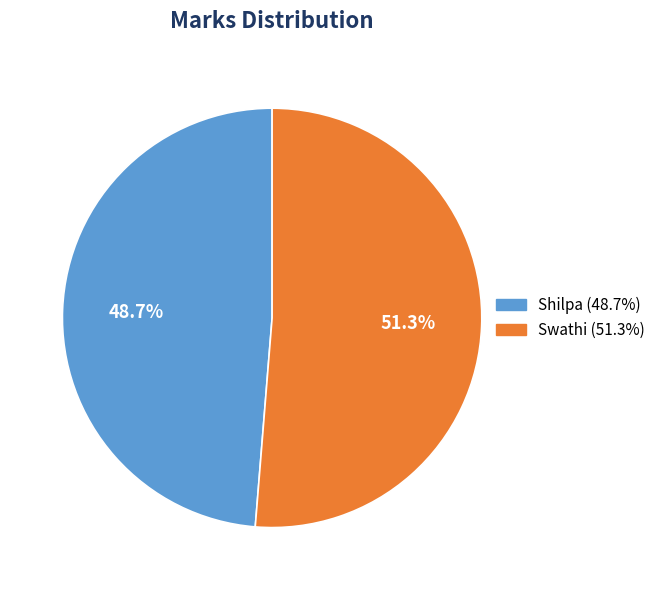

Which category has the biggest portion of the pie?

Swathi